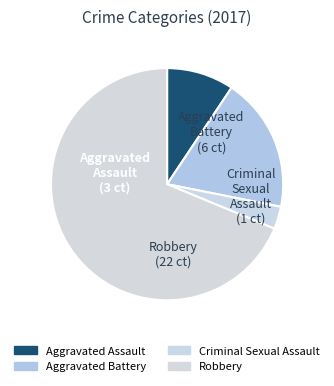

The Aggravated Assault slice represents 1% of the pie. True or false?

False